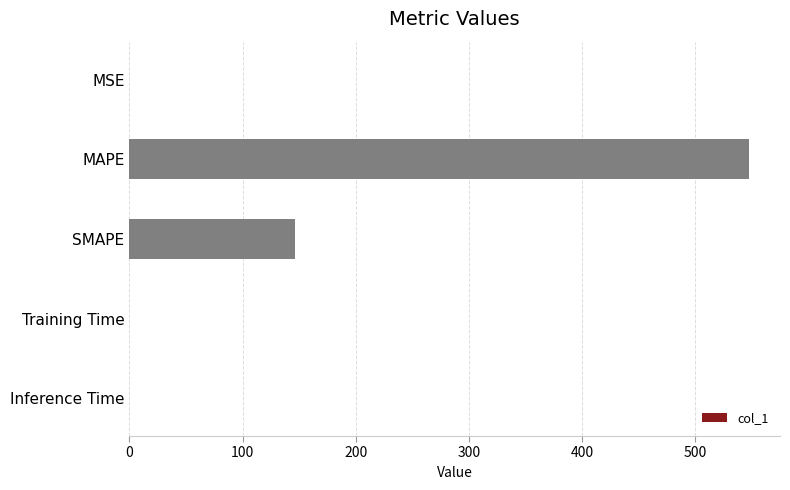

True or false: the data shows 0.0 at Inference Time.

True